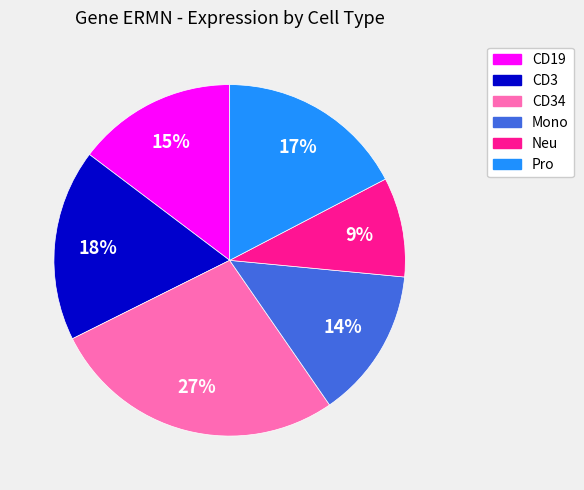

Is there a majority slice in this chart?

No